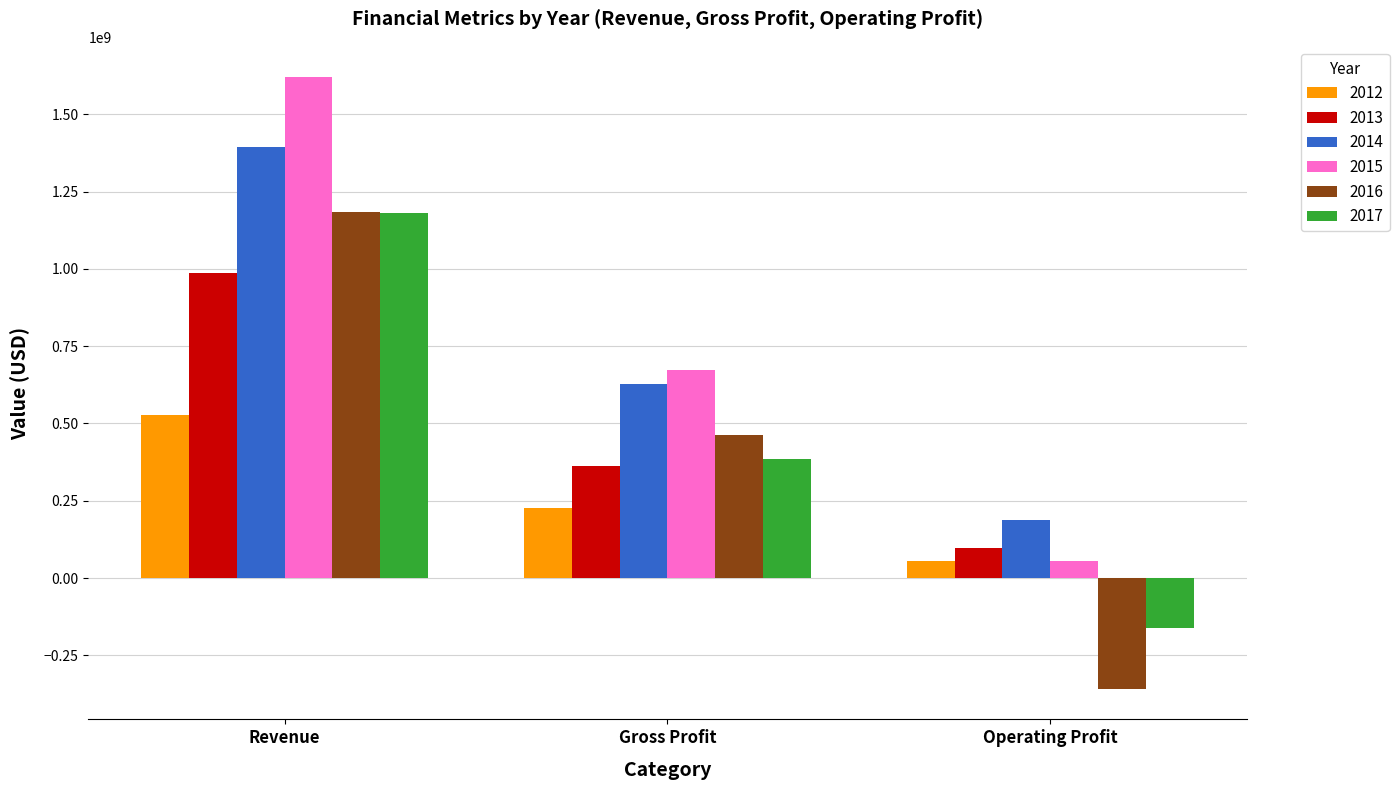

Rank the series at Gross Profit from highest to lowest value.

2015, 2014, 2016, 2017, 2013, 2012